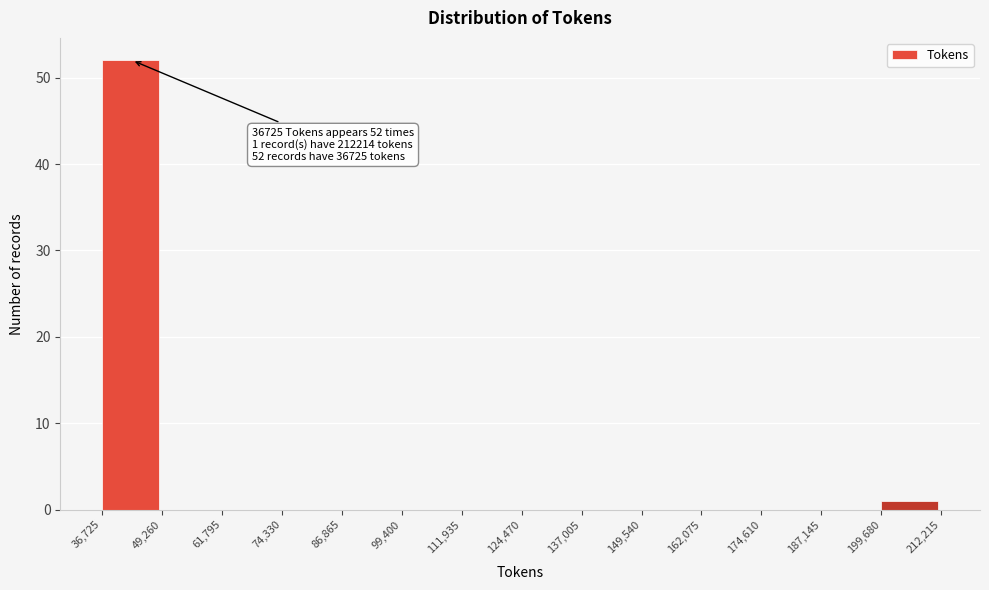

Which range on the x-axis has the tallest bar?

36,725 to 49,260